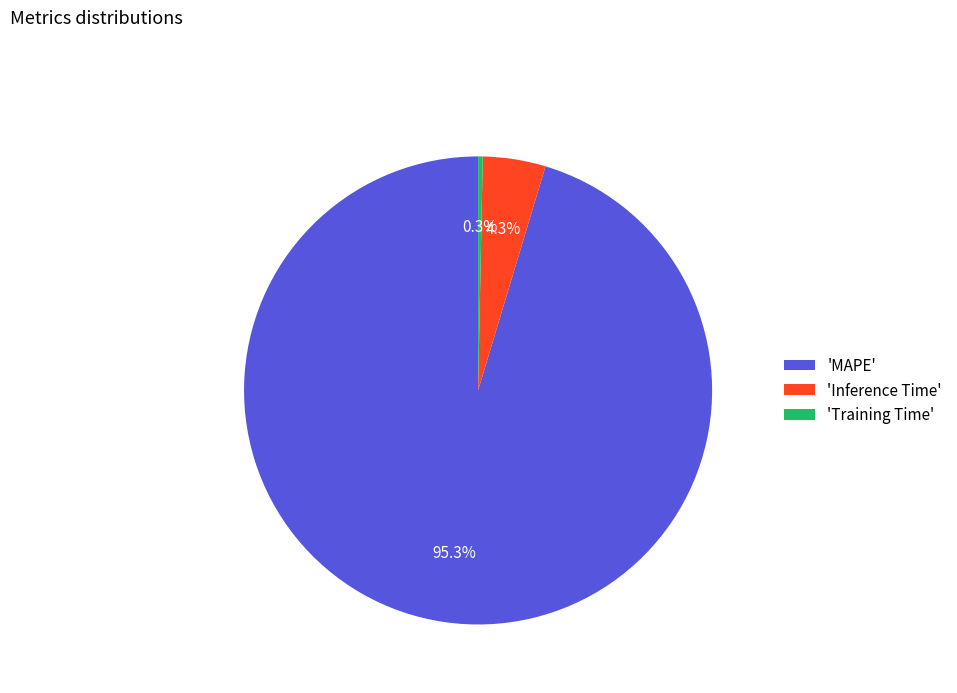

Combined, do 'Inference Time' and 'MAPE' account for over 50%?

Yes